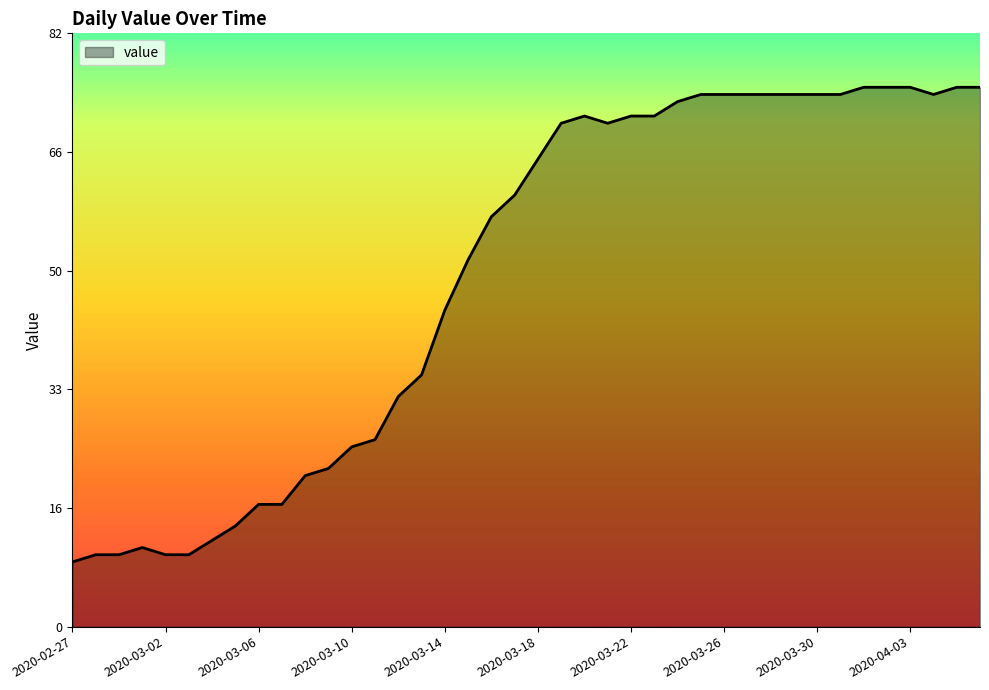

What is the minimum value shown in the chart?

9